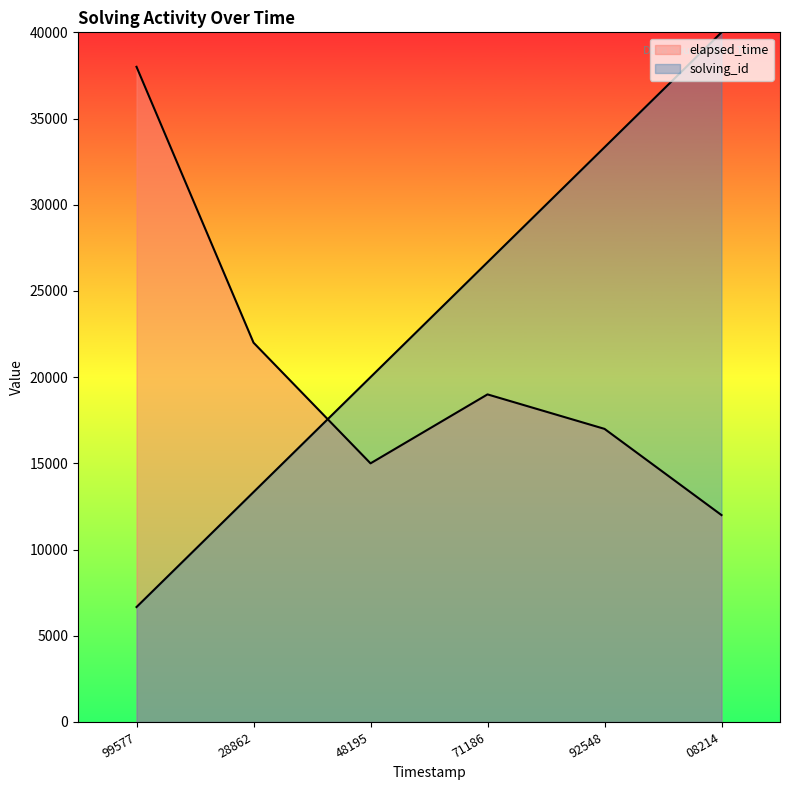

Which category has the lowest value across all series?

99577